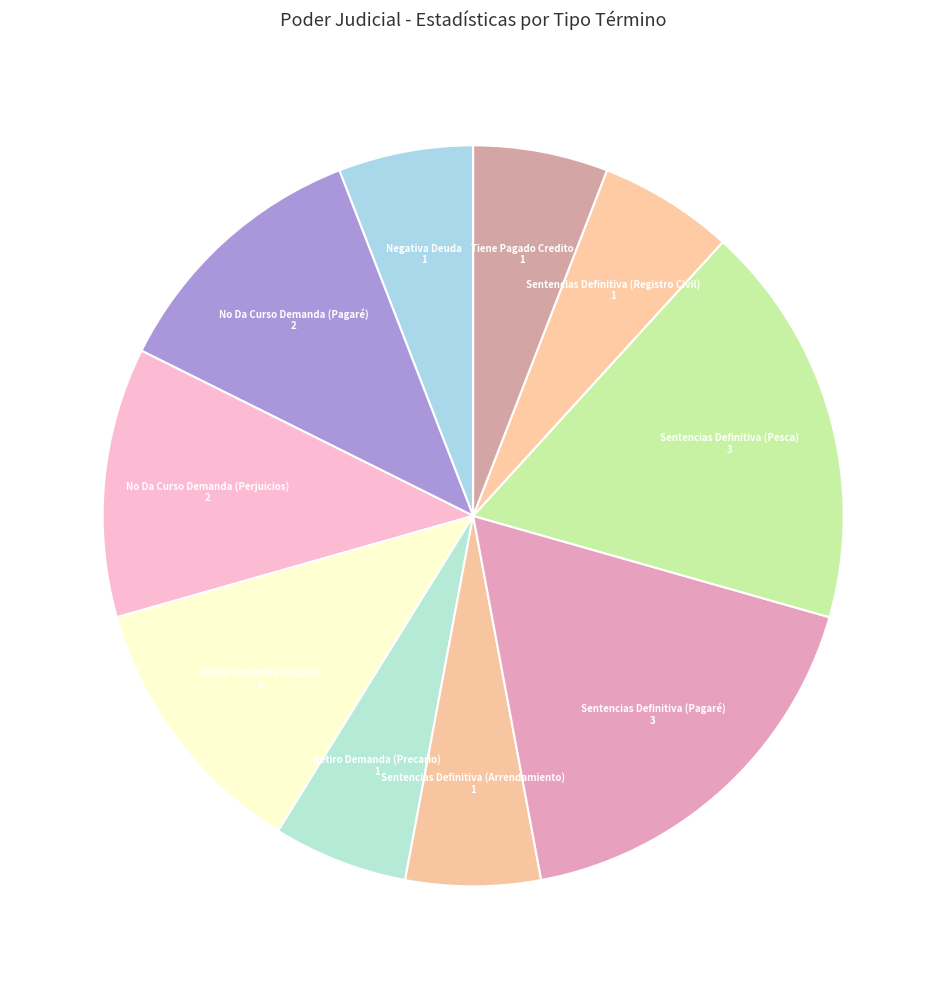

Is there any slice that represents more than half of the pie?

No